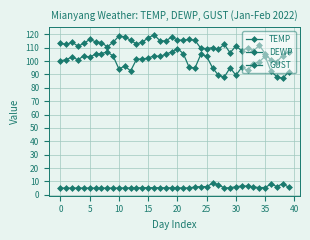

How many lines are shown in the chart?

3